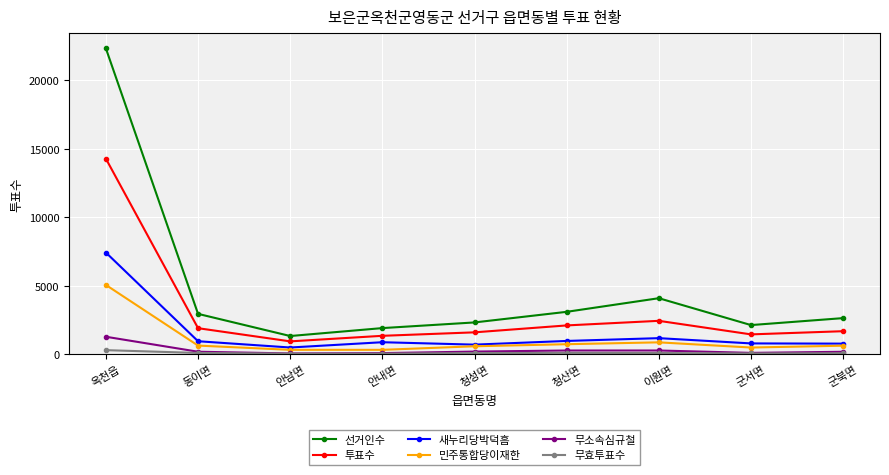

What is the greatest value displayed?

22319